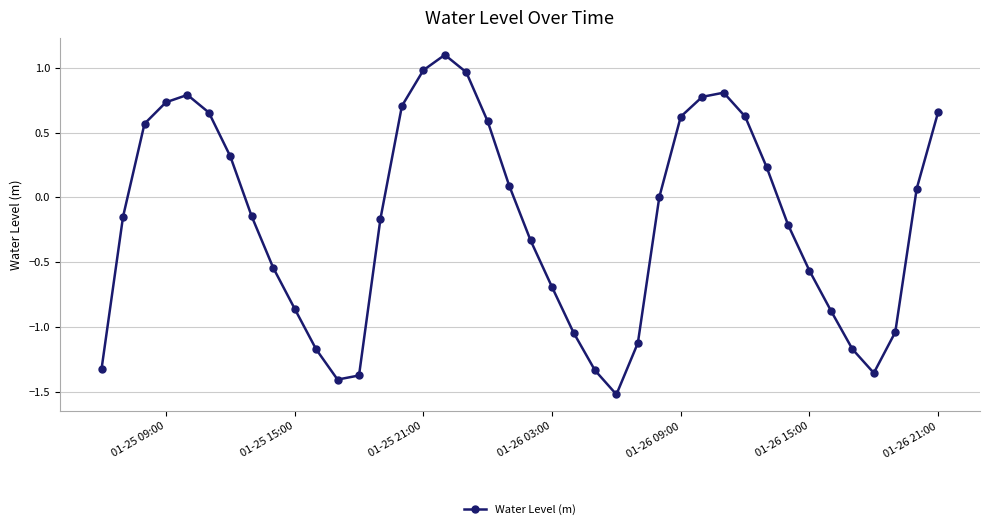

How many lines are shown in the chart?

1